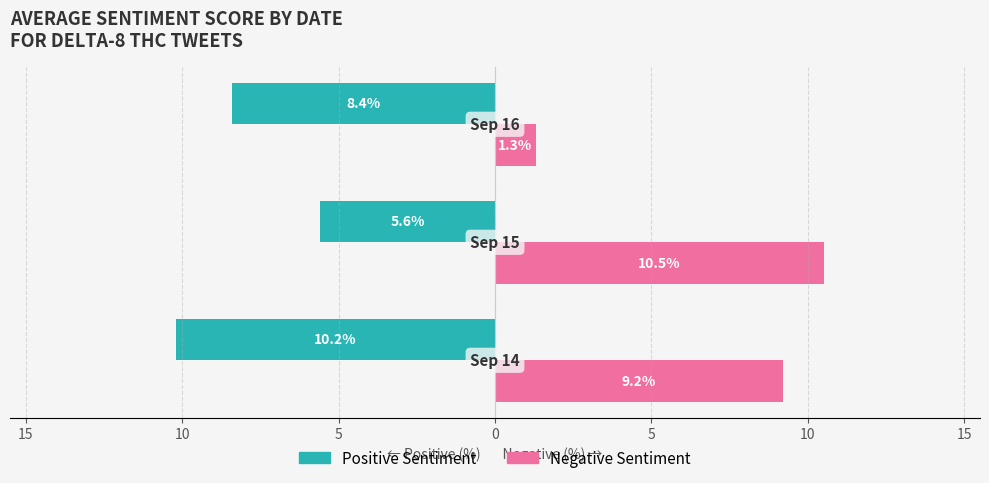

What are all the series names shown in the legend?

Positive Sentiment, Negative Sentiment